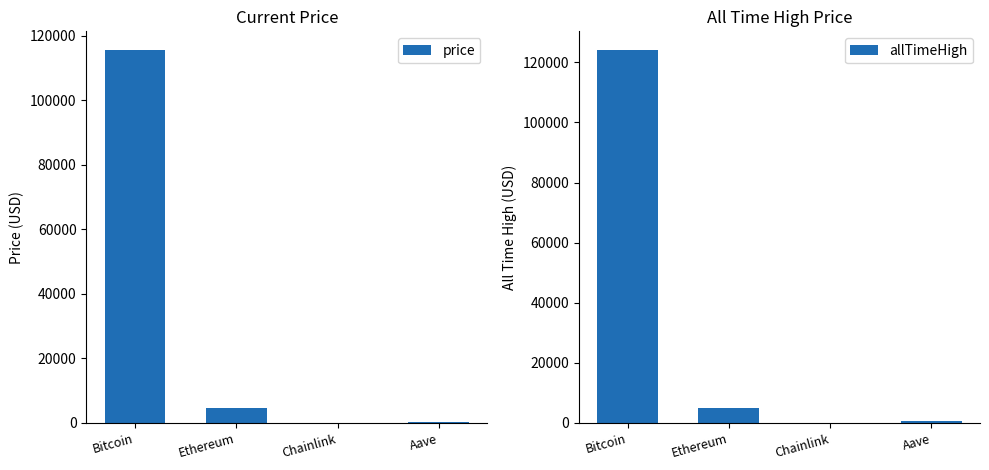

Where does the price series first go above 4527?

Bitcoin